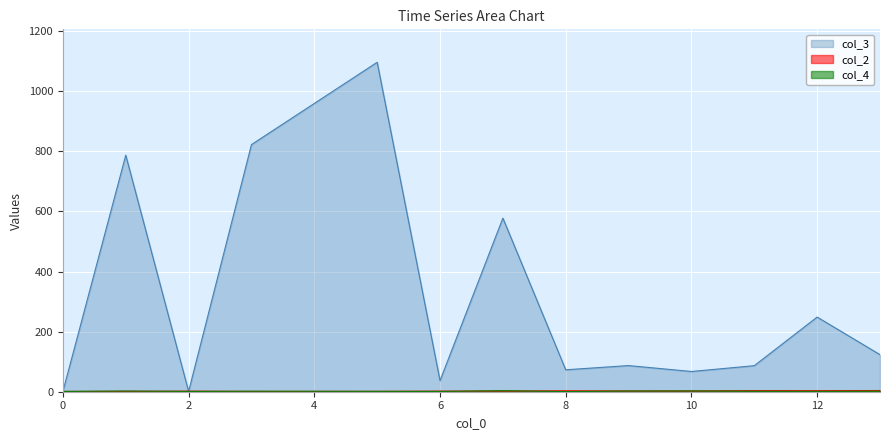

Which series has the largest total across all categories?

col_3